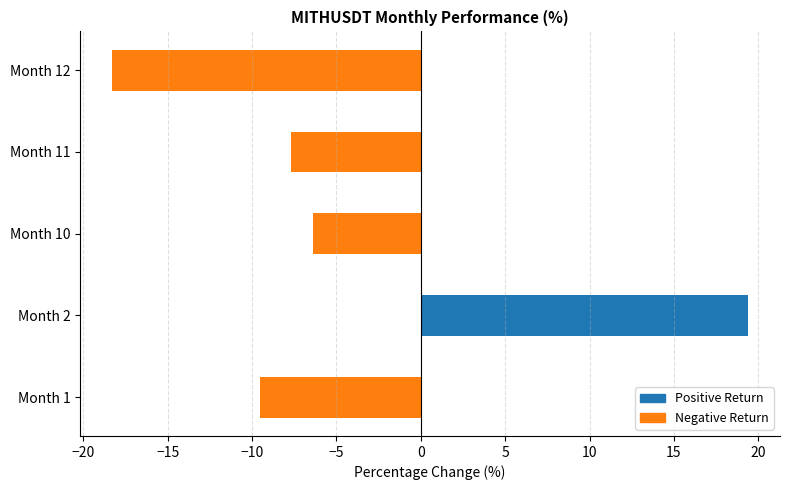

At which category does the chart reach its peak across all series?

Month 2